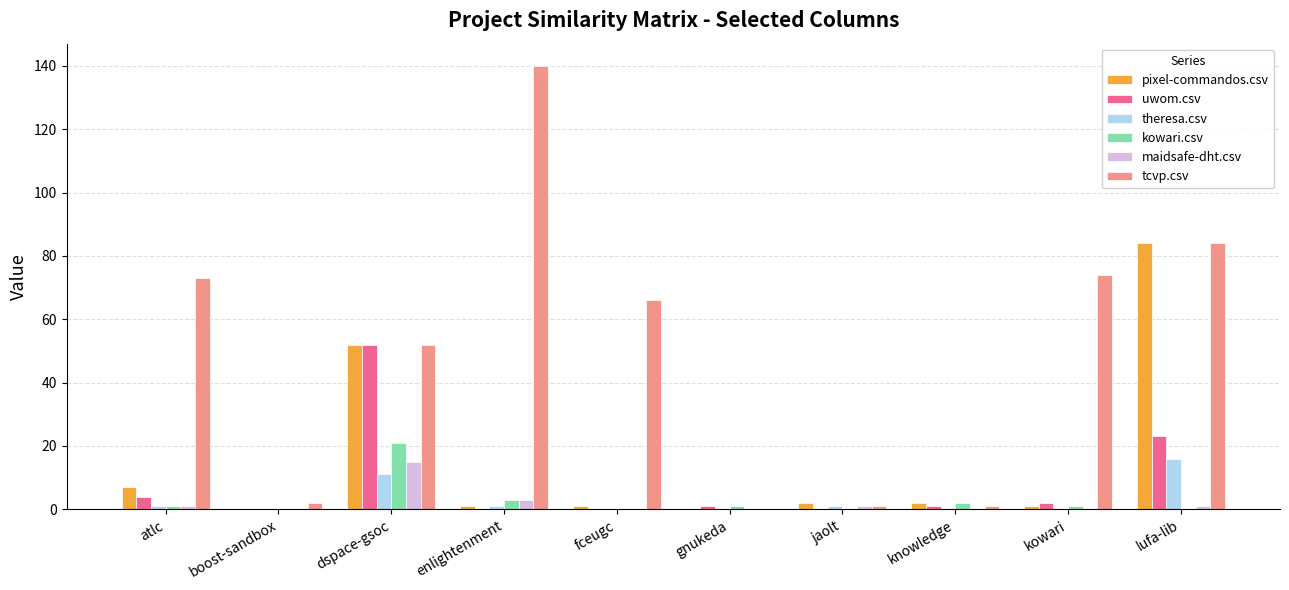

Which series has the largest total across all categories?

tcvp.csv